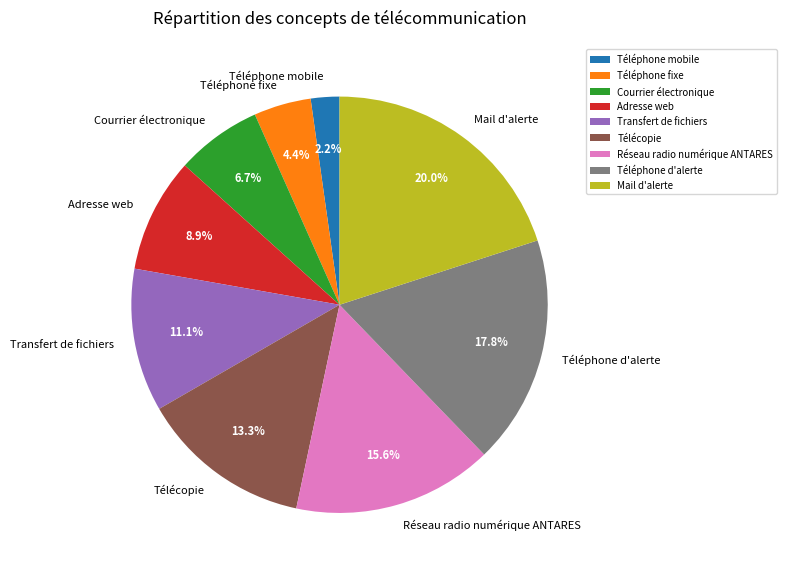

Which has a higher value, Téléphone fixe or Télécopie?

Télécopie